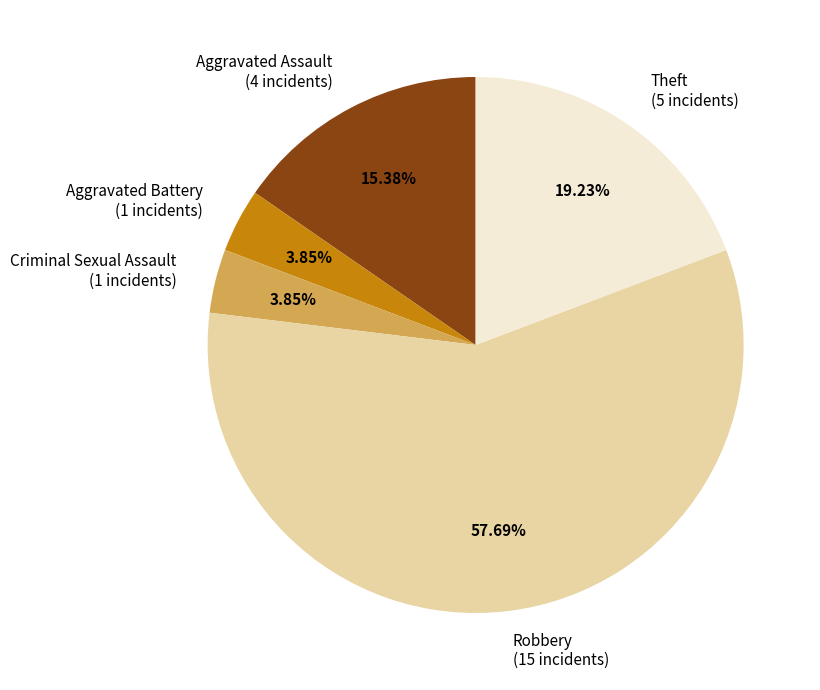

Which has a higher value, Criminal Sexual Assault (1 incidents) or Theft (5 incidents)?

Theft (5 incidents)